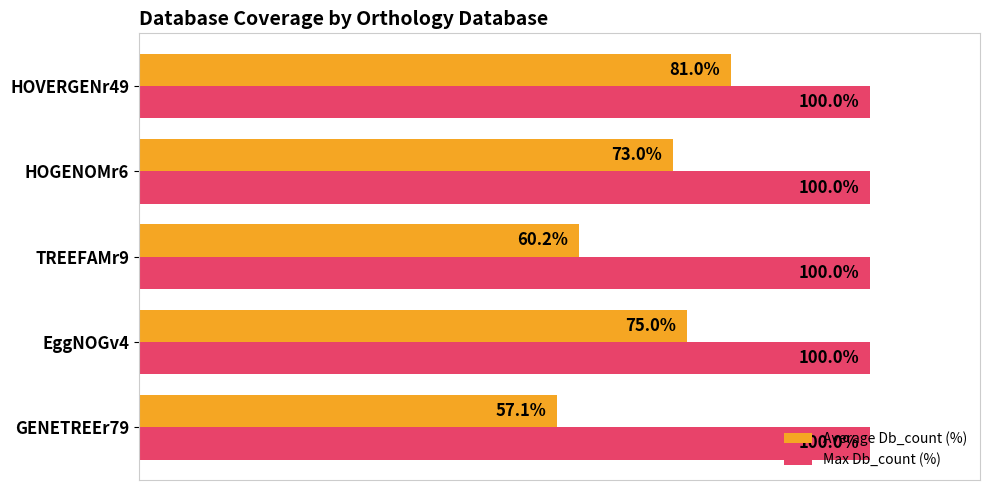

What are all the series names shown in the legend?

Average Db_count (%), Max Db_count (%)